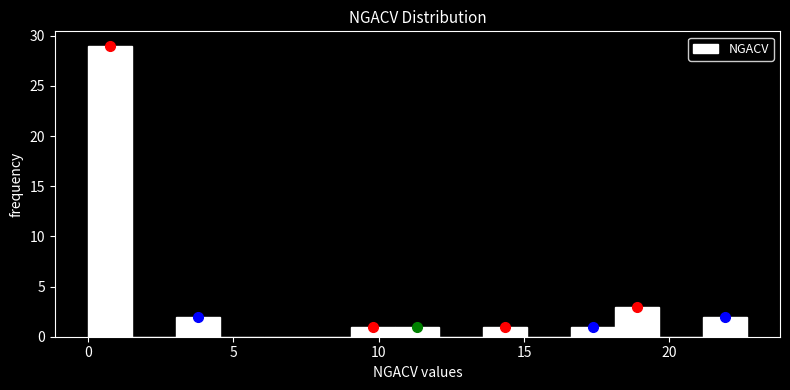

Around what value on the x-axis is the tallest bar? Give the approximate position of its centre, as read against the axis.

1.0